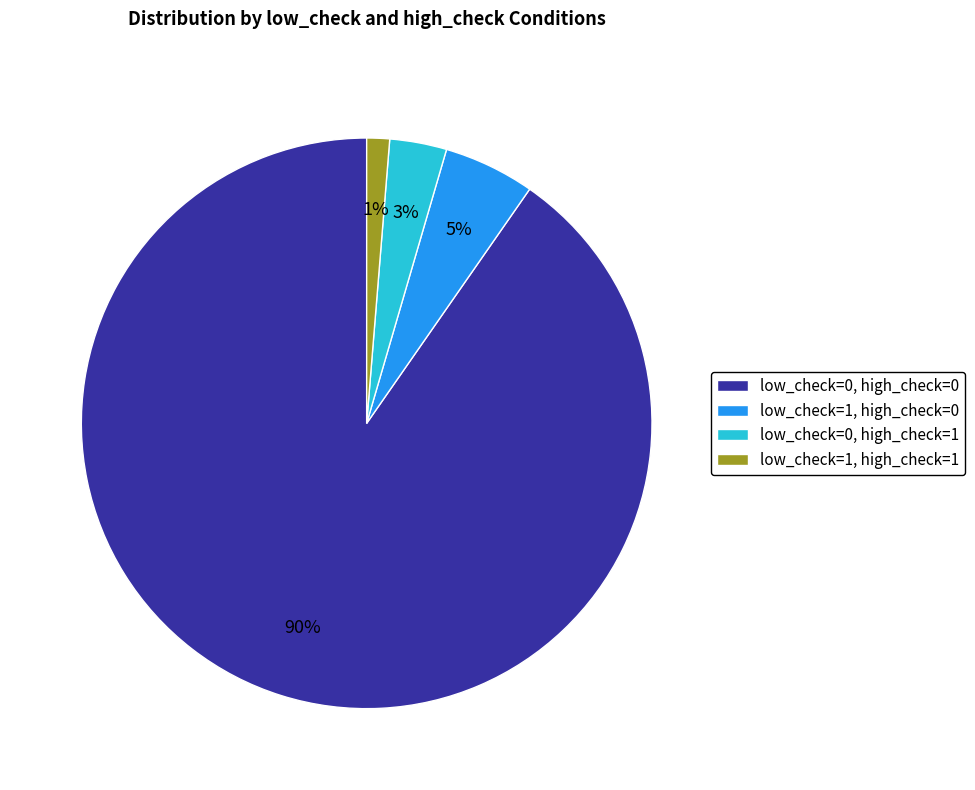

Between low_check=0, high_check=0 and low_check=1, high_check=1, which is larger?

low_check=0, high_check=0